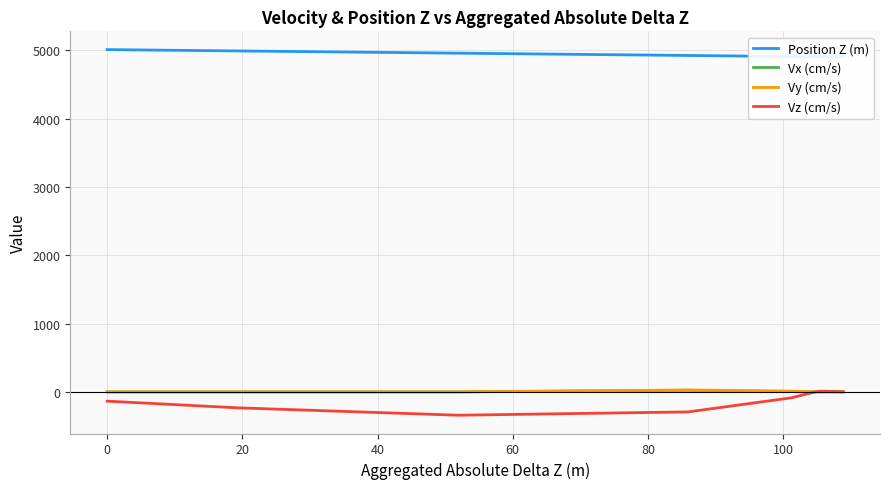

In Vx (cm/s), how many points are higher than both neighbors (excluding endpoints)?

3